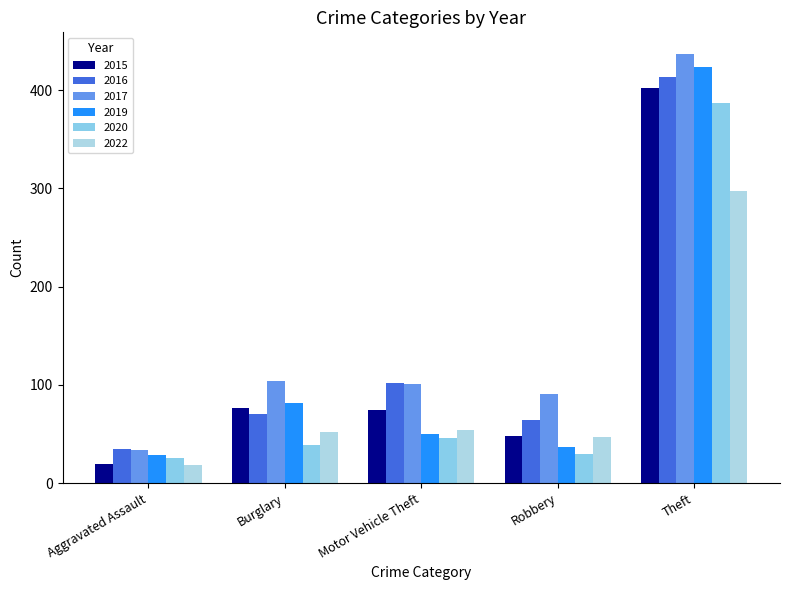

List the series in order of their peak value, highest first.

2017, 2019, 2016, 2015, 2020, 2022